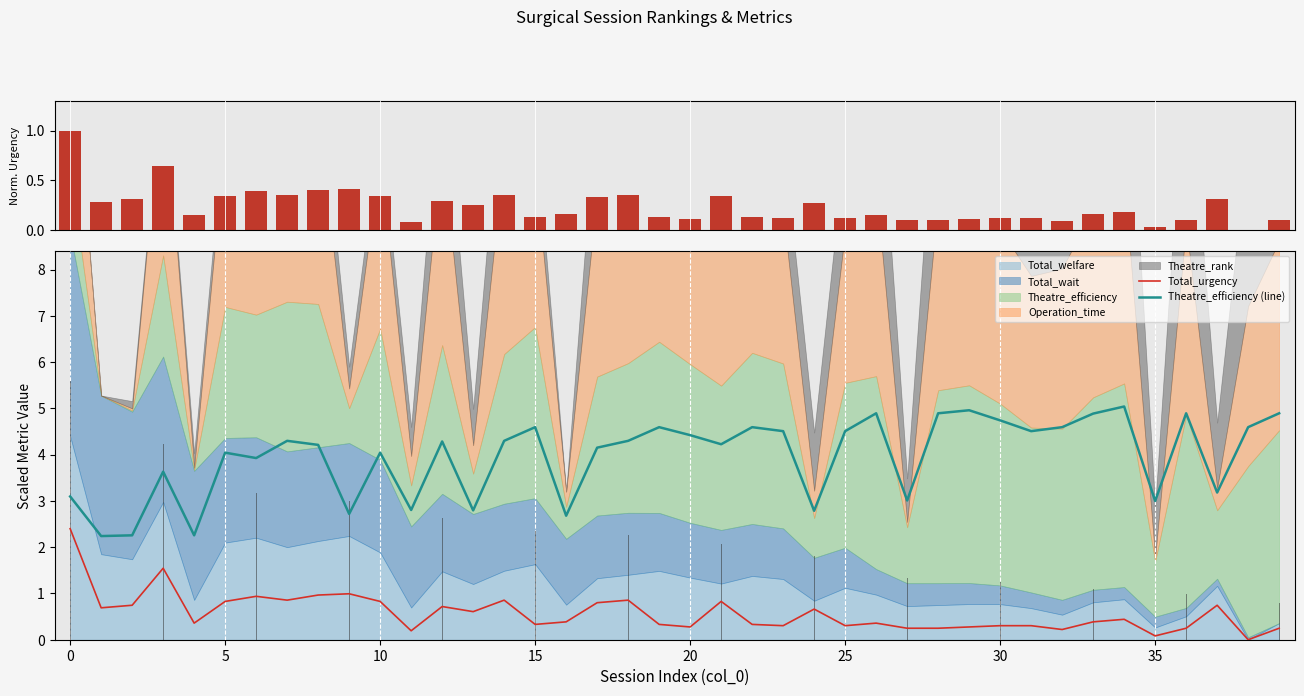

True or false: Theatre_efficiency (line) has a value of 2.8 at 11.

True